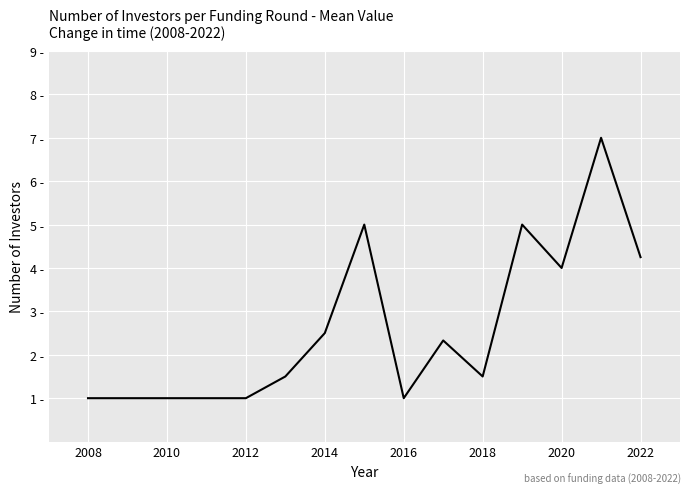

Does the chart have visible grid lines?

Yes